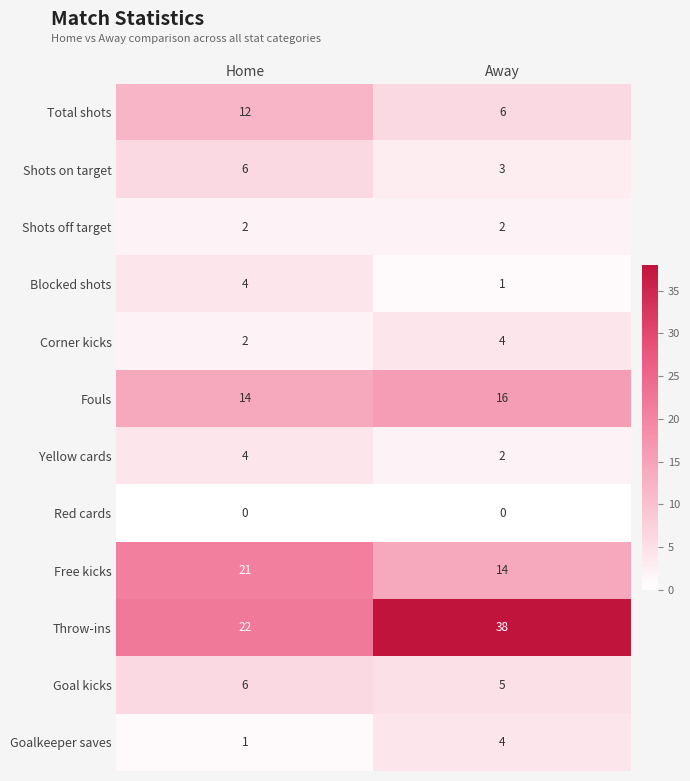

What is the total value across all series at Away?

95